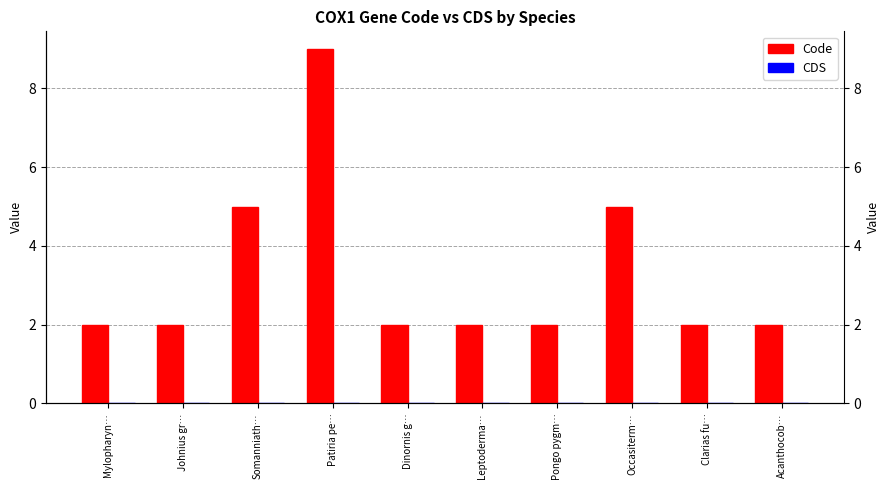

What is the approximate value of Code at Pongo pygm…?

2